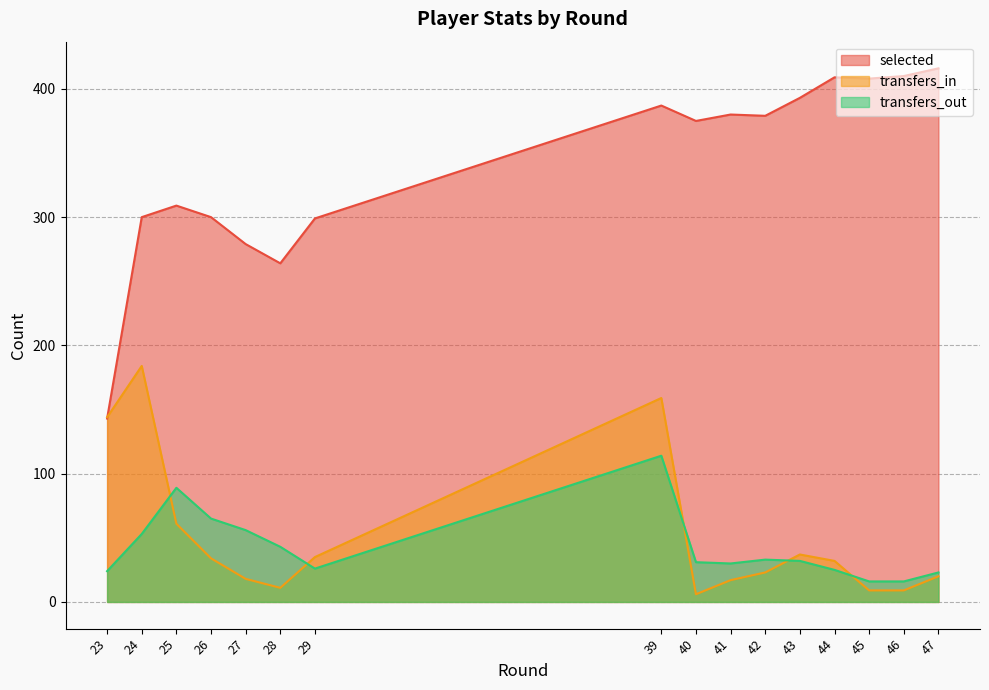

After their last crossing, which series has the higher values: transfers_in or selected?

selected